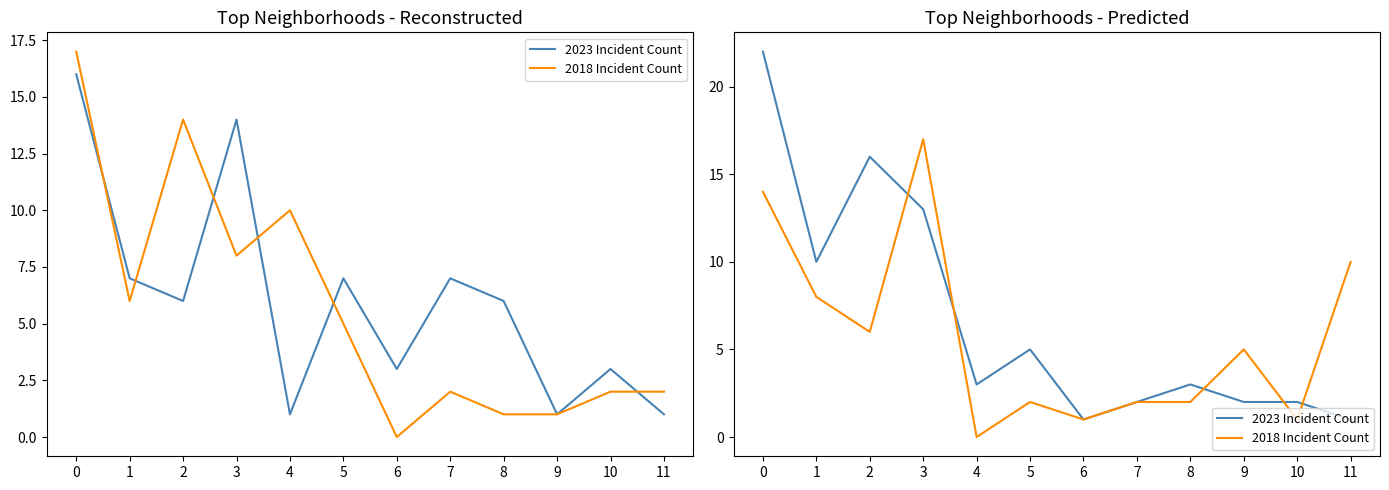

What are all the series names shown in the legend?

2023 Incident Count, 2018 Incident Count